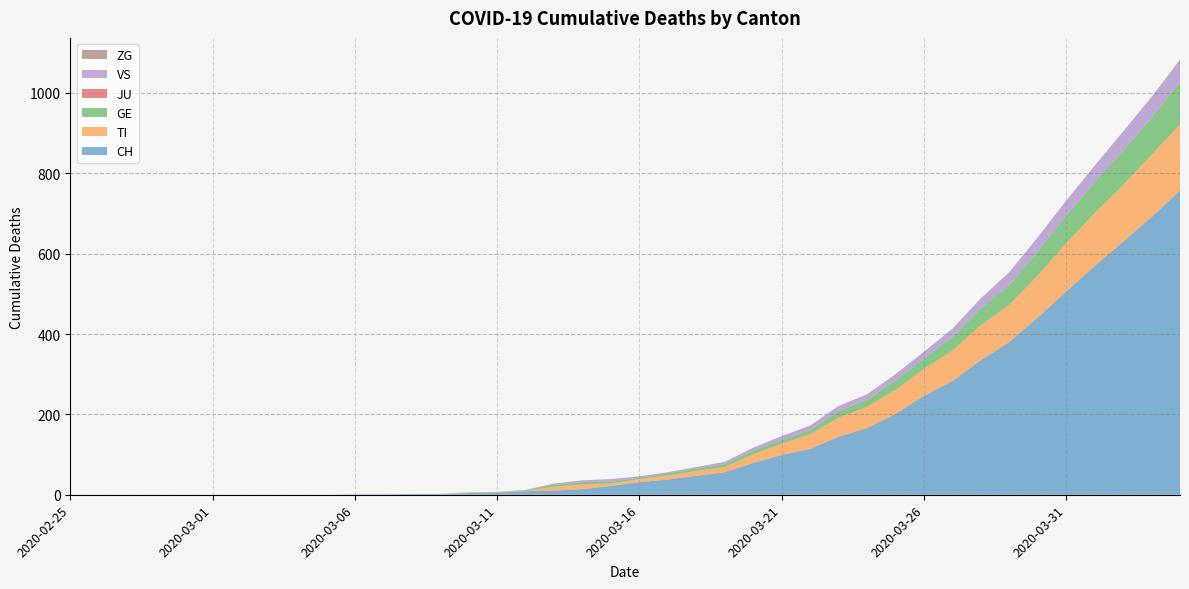

Reading left to right, transcribe all the data shown in this chart.

CH: 0	0	0	0	0	0	0	0	0	0	1	1	2	2	4	5	9	10	14	22	31	38	47	56	79	99	114	144	166	201	246	283	335	380	441	506	569	630	691	757
TI: 0	0	0	0	0	0	0	0	0	0	0	0	0	0	1	1	1	10	12	6	8	10	12	13	22	28	37	48	53	60	67	76	87	93	105	120	132	141	155	165
GE: 0	0	0	0	0	0	0	0	0	0	0	0	0	0	1	1	2	5	6	4	4	5	6	7	9	9	10	16	17	24	26	33	41	49	59	68	77	85	92	106
JU: 0	0	0	0	0	0	0	0	0	0	0	0	0	0	0	0	0	0	0	0	0	0	0	0	0	0	0	0	0	0	0	0	0	0	0	0	0	0	0	0
VS: 0	0	0	0	0	0	0	0	0	0	0	0	0	0	0	0	0	3	4	7	3	3	4	6	7	10	11	13	14	15	17	21	25	31	35	37	40	47	51	53
ZG: 0	0	0	0	0	0	0	0	0	0	0	0	0	0	0	0	0	0	0	0	0	0	0	0	0	0	0	0	0	0	0	0	1	1	1	1	1	1	1	2